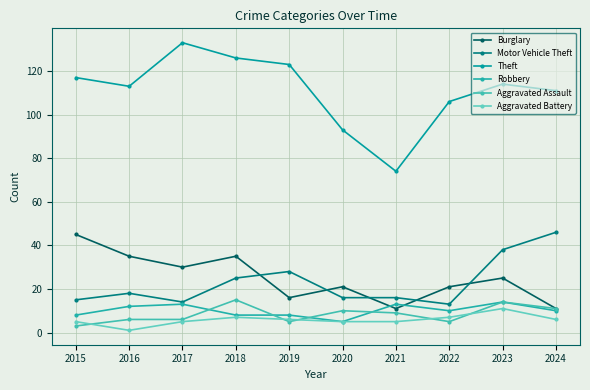

How many values in the Burglary series are below 25?

5